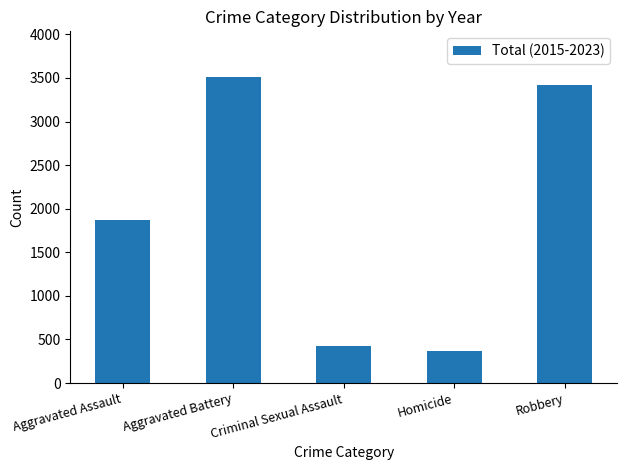

Reading left to right, extract all data points from this chart.

1867	3509	429	364	3422